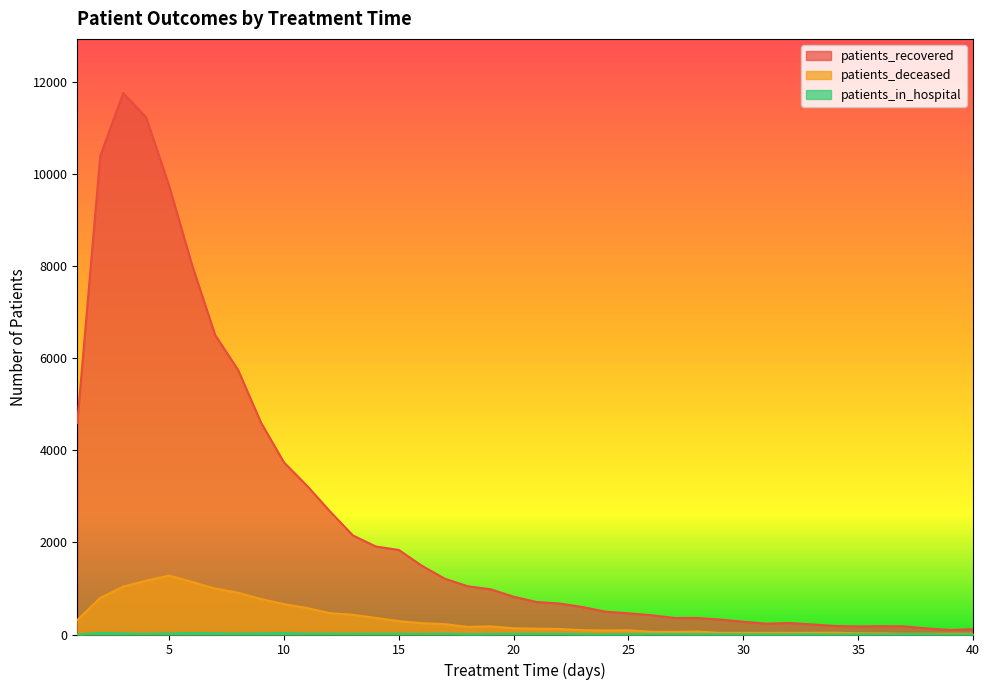

Where is patients_recovered nearest to the value 5929?

8